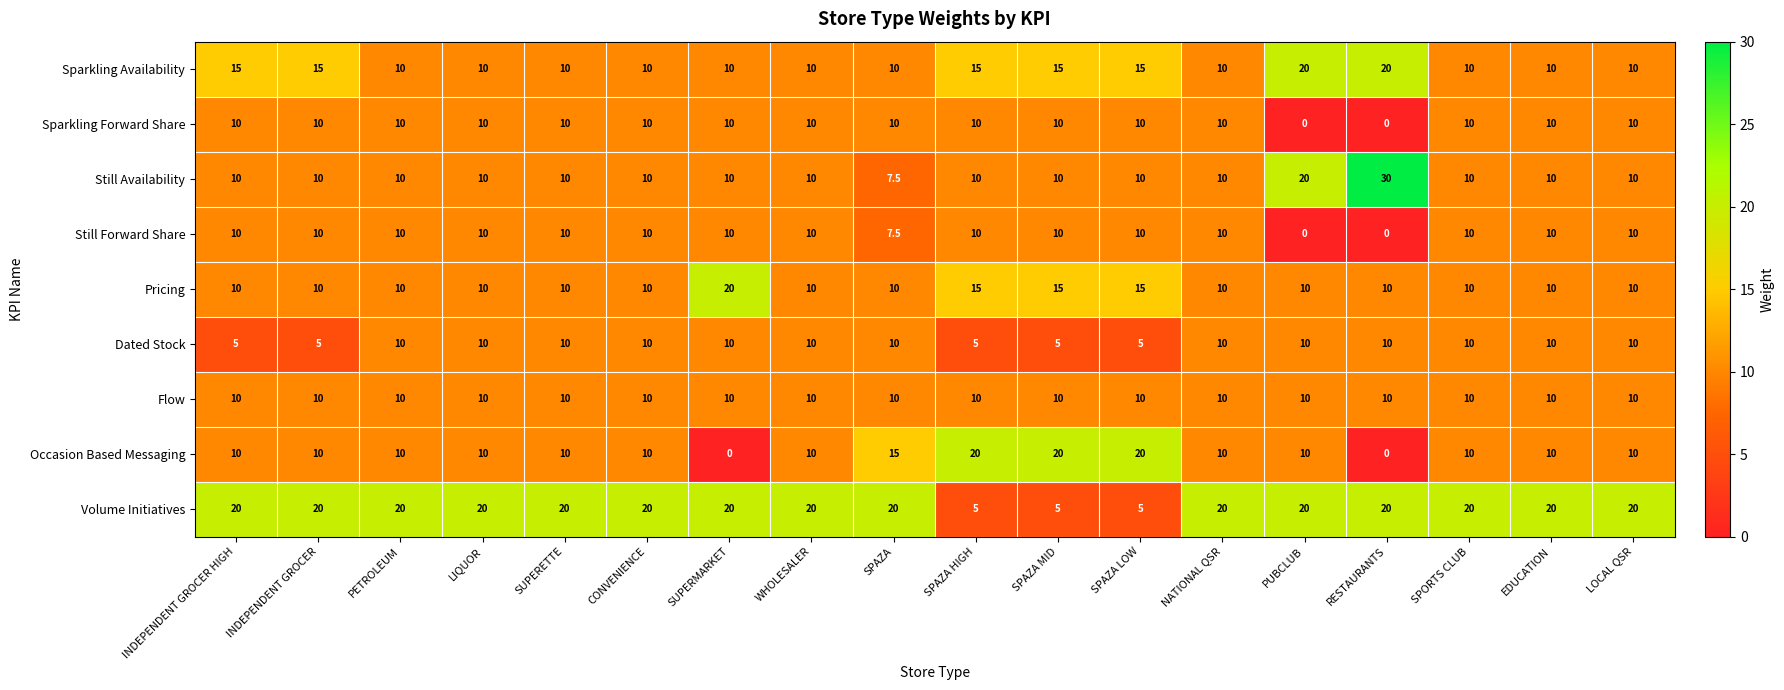

Between SPAZA and SPORTS CLUB, which series saw the biggest shift?

Occasion Based Messaging